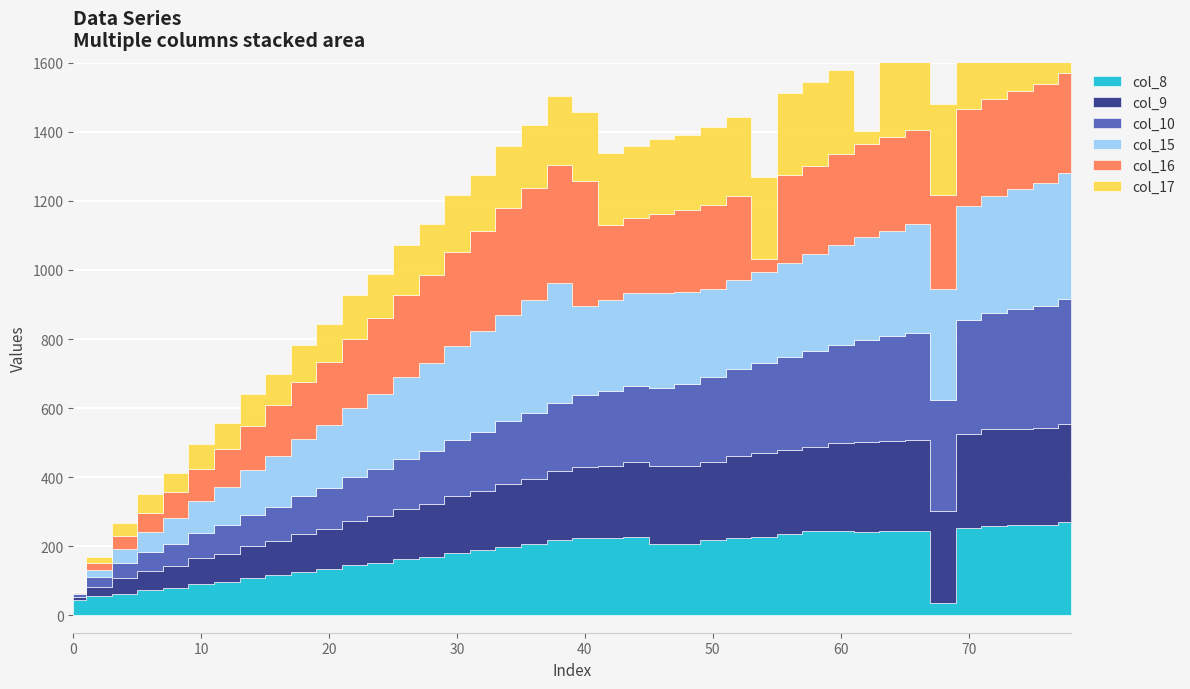

Reading left to right, what are all the values shown in this chart?

col_8: 0=44	2=55	4=62	6=73	8=80	10=91	12=98	14=109	16=116	18=127	20=134	22=145	24=152	26=163	28=170	30=181	32=188	34=199	36=206	38=217	40=224	42=225	44=226	46=207	48=208	50=217	52=225	54=226	56=235	58=243	60=244	62=242	64=243	66=244	68=37	70=253	72=260	74=261	76=262	78=271
col_9: 0=9	2=27	4=45	6=56	8=63	10=74	12=81	14=92	16=99	18=110	20=117	22=128	24=135	26=146	28=153	30=164	32=171	34=182	36=189	38=200	40=207	42=208	44=218	46=225	48=226	50=227	52=236	54=243	56=244	58=245	60=254	62=261	64=262	66=263	68=265	70=272	72=279	74=280	76=281	78=283
col_10: 0=10	2=28	4=46	6=55	8=64	10=73	12=82	14=91	16=100	18=109	20=118	22=127	24=136	26=145	28=154	30=163	32=172	34=181	36=190	38=199	40=208	42=217	44=219	46=227	48=237	50=245	52=253	54=261	56=269	58=277	60=286	62=294	64=303	66=311	68=321	70=329	72=337	74=346	76=354	78=362
col_15: 0=3	2=21	4=39	6=57	8=75	10=93	12=111	14=129	16=147	18=165	20=183	22=201	24=219	26=237	28=255	30=273	32=291	34=309	36=327	38=345	40=257	42=263	44=269	46=275	48=265	50=255	52=256	54=265	56=273	58=280	60=288	62=297	64=305	66=314	68=322	70=331	72=339	74=347	76=356	78=364
col_16: 0=2	2=20	4=38	6=56	8=74	10=92	12=110	14=128	16=146	18=164	20=182	22=200	24=218	26=236	28=254	30=272	32=290	34=308	36=326	38=344	40=362	42=218	44=219	46=227	48=237	50=245	52=245	54=38	56=254	58=255	60=263	62=271	64=272	66=272	68=273	70=281	72=280	74=284	76=284	78=290
col_17: 0=1	2=19	4=38	6=55	8=56	10=73	12=74	14=91	16=92	18=109	20=110	22=127	24=128	26=145	28=146	30=163	32=164	34=181	36=182	38=199	40=200	42=208	44=208	46=217	48=218	50=226	52=227	54=235	56=236	58=244	60=245	62=37	64=253	66=254	68=262	70=263	72=265	74=265	76=271	78=272